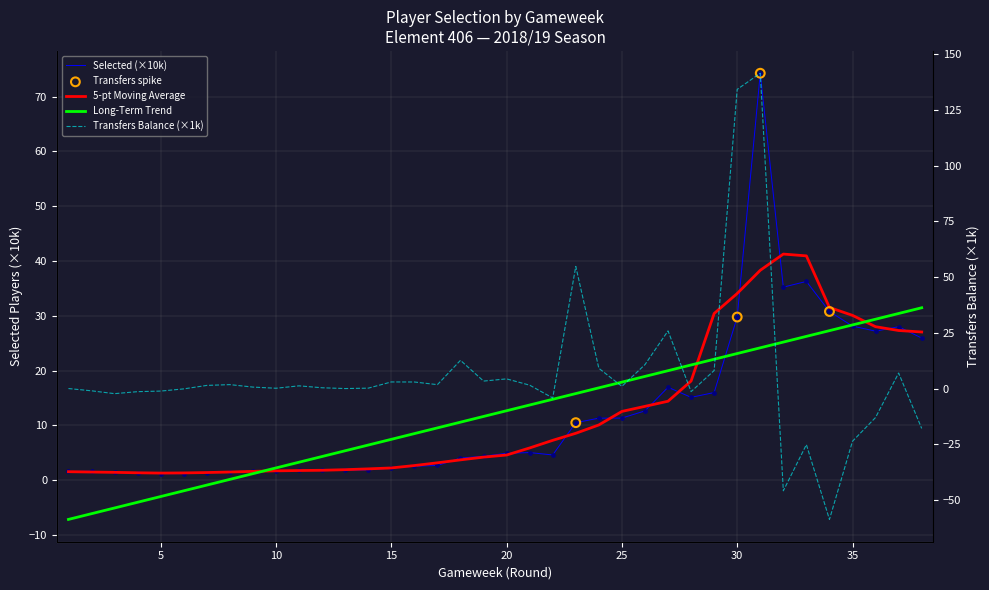

At how many categories does at least one series exceed 92?

2